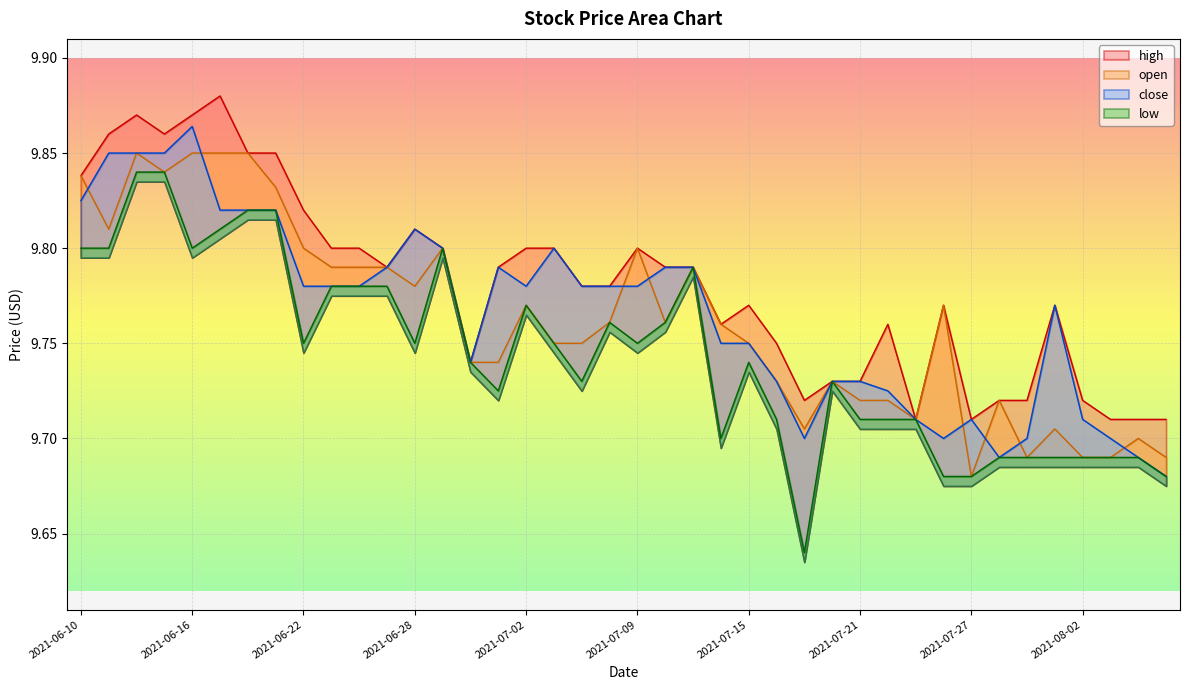

What is the minimum value shown in the chart?

9.6